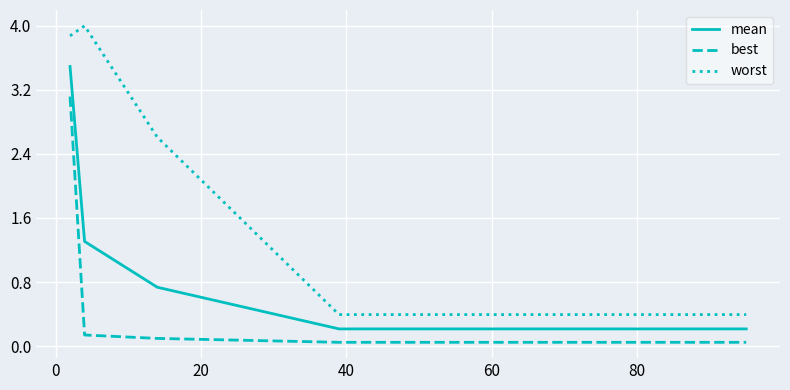

How many categories are shown in the chart?

16